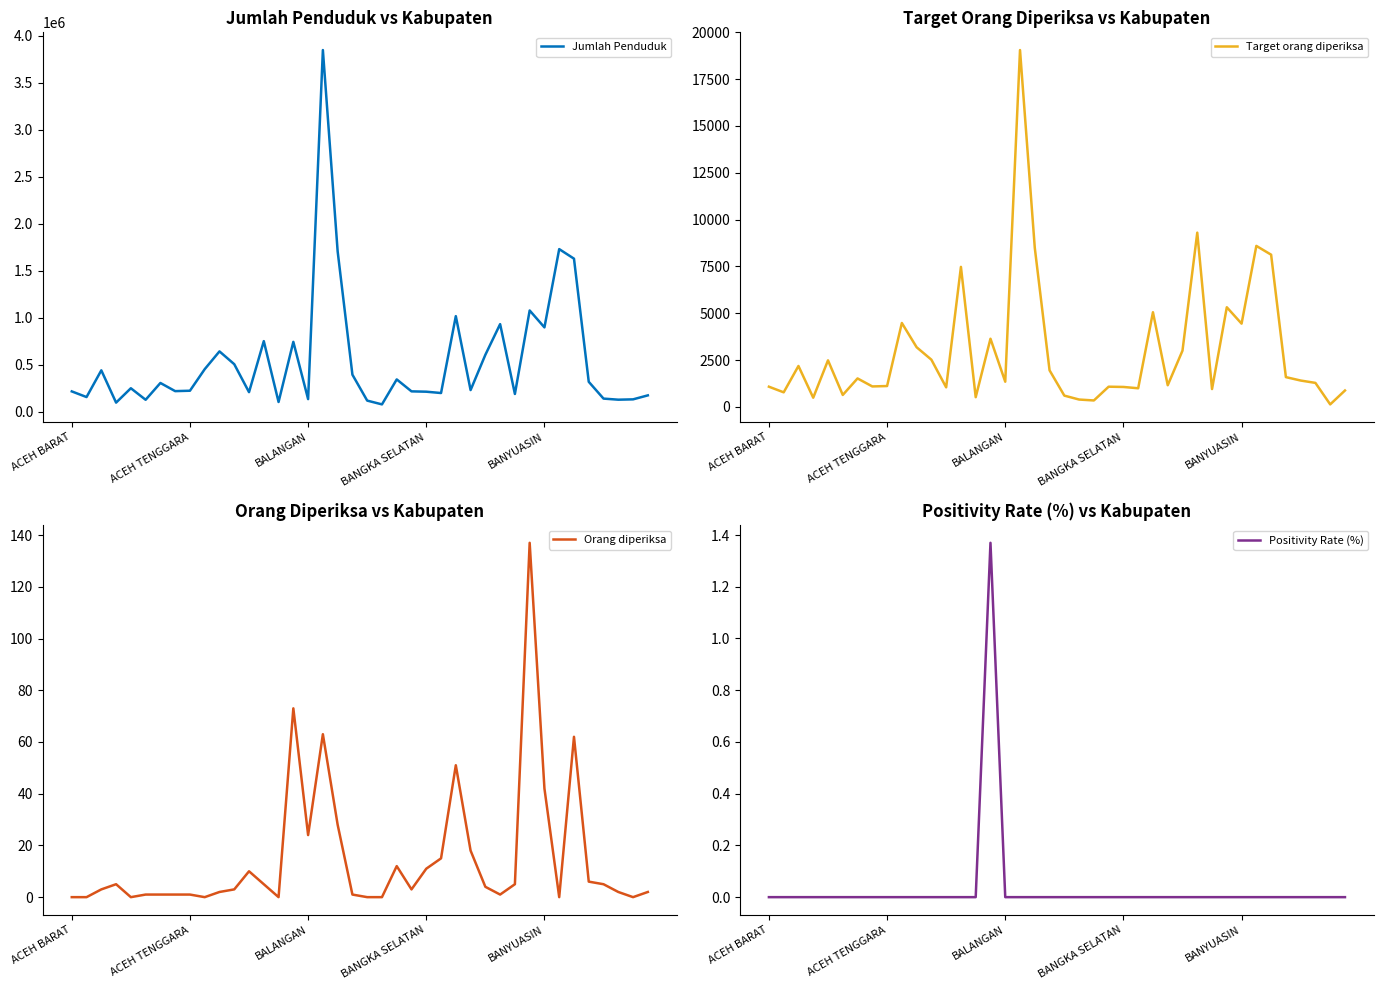

How many interior local peaks does the Positivity Rate (%) series have?

1